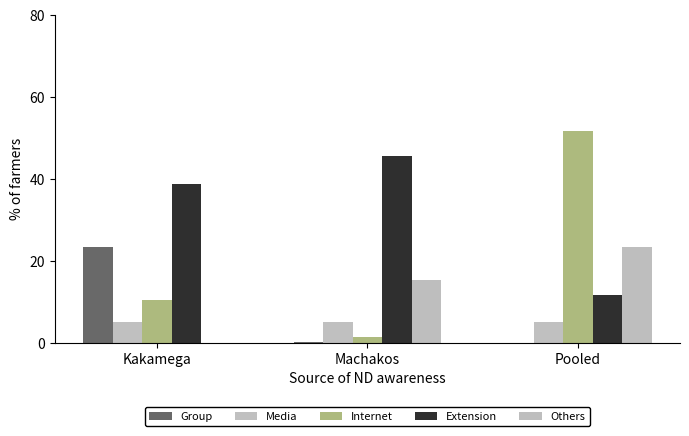

The Others series shows 10.5 at Machakos. True or false?

False